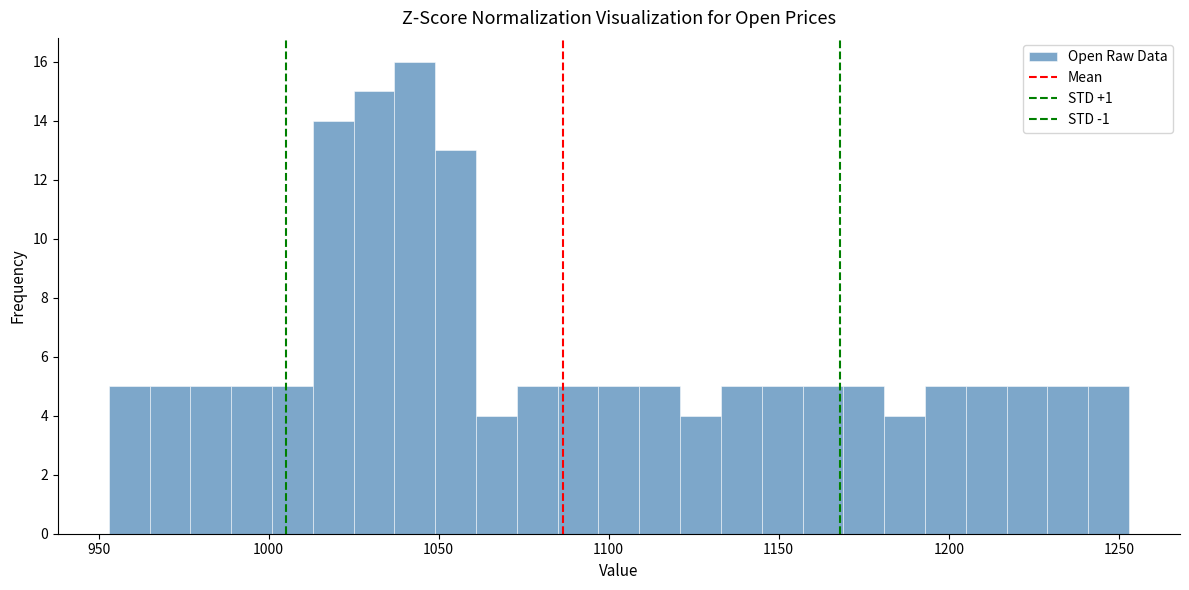

Read against the x-axis, roughly where is the centre of the tallest bar?

1045